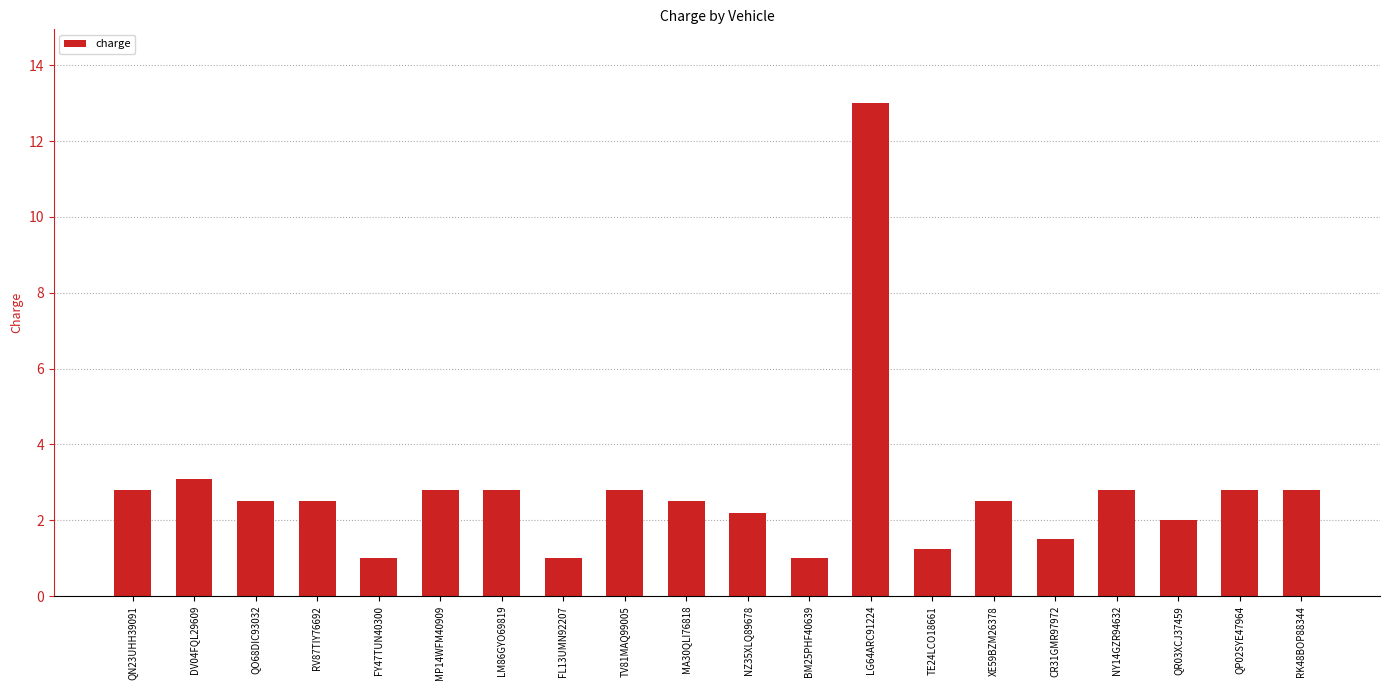

Approximately how many times larger is the value at QP02SYE47964 compared to LM86GYO69819?

1.0